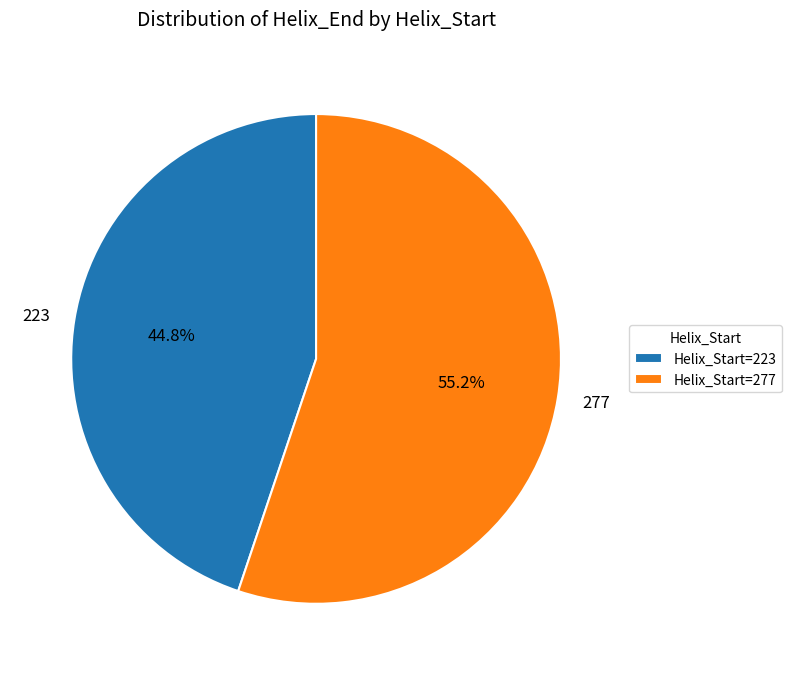

Is there a majority slice in this chart?

Yes